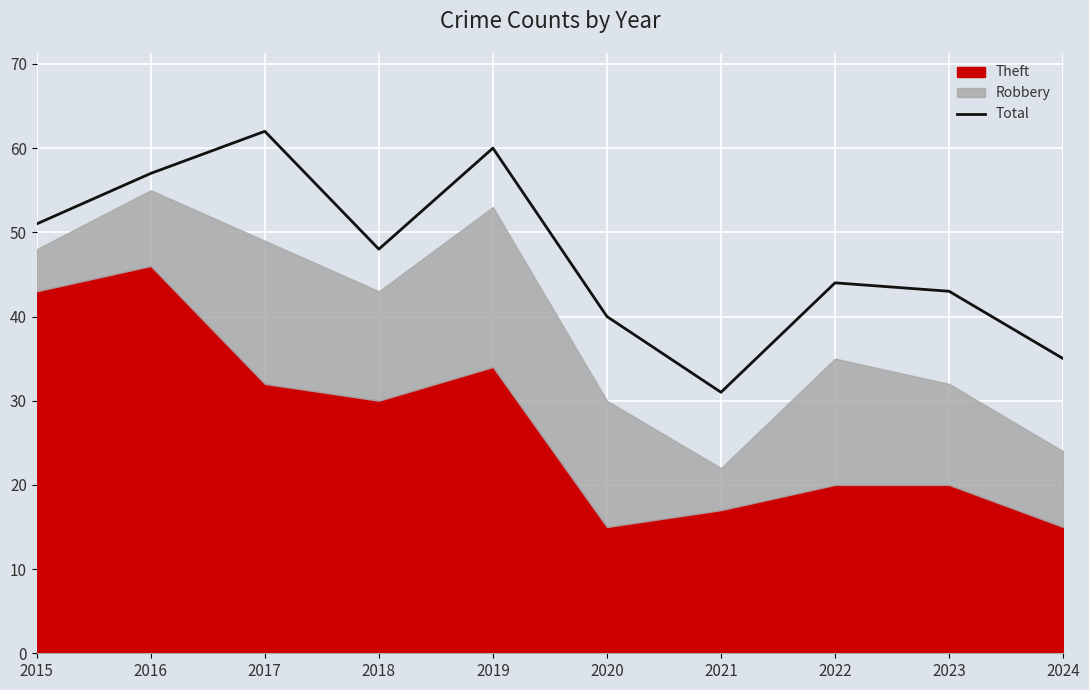

The value at 2015 is 21. True or false?

False